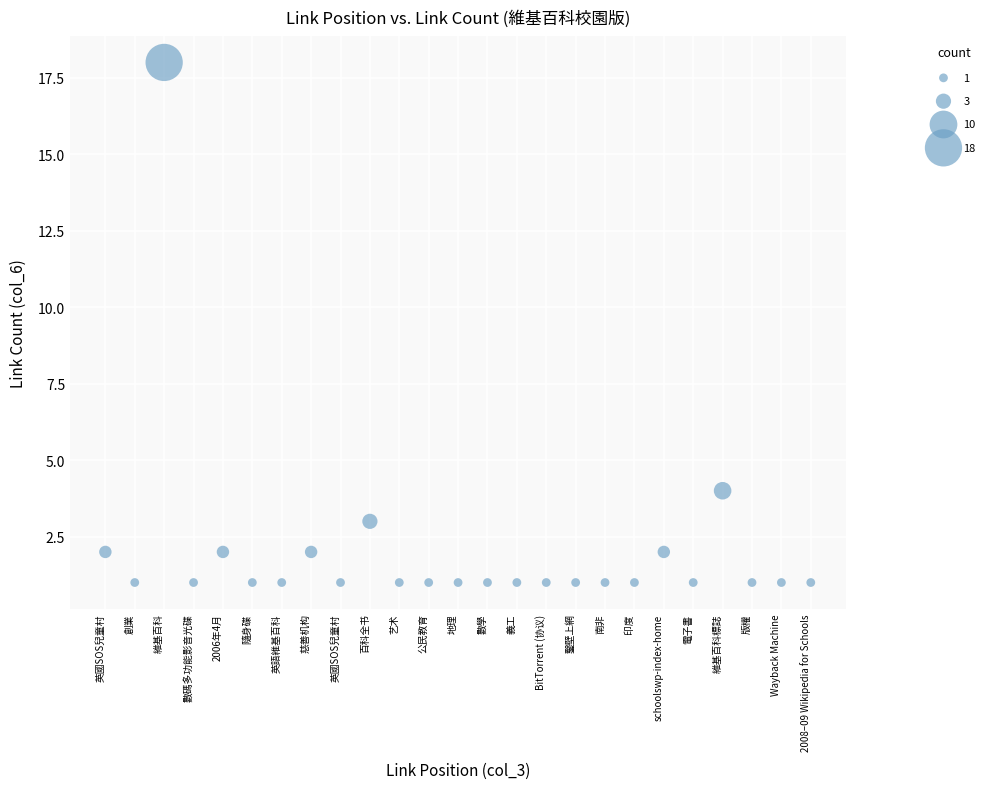

What is the range of X values (max minus min)?

24